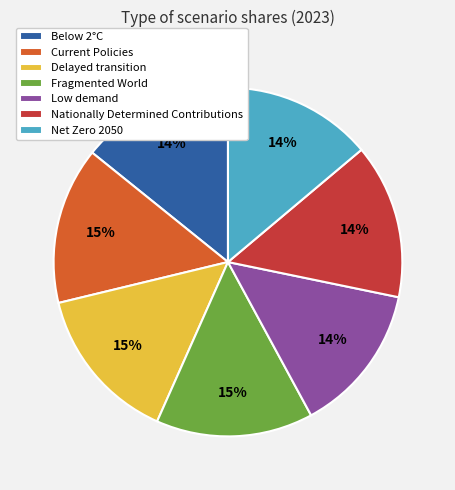

Is it true that Fragmented World is 21% of the pie?

False